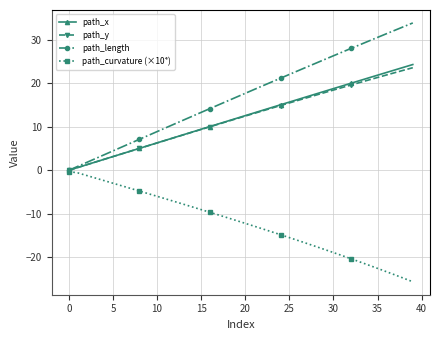

What are all the series names shown in the legend?

path_x, path_y, path_length, path_curvature (×10⁴)